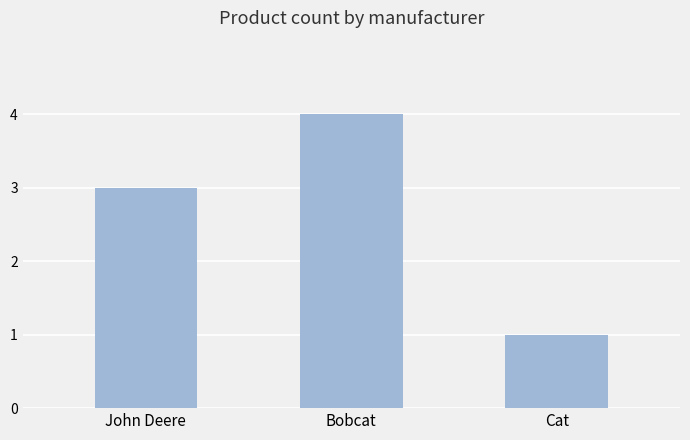

What position from the right is Cat?

1